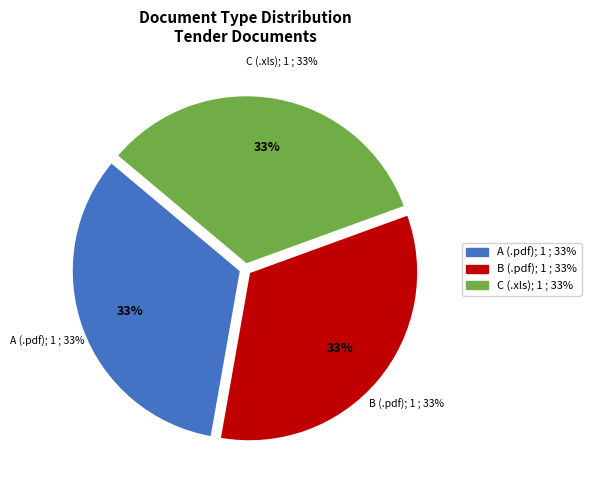

Which category has the biggest portion of the pie?

.pdf